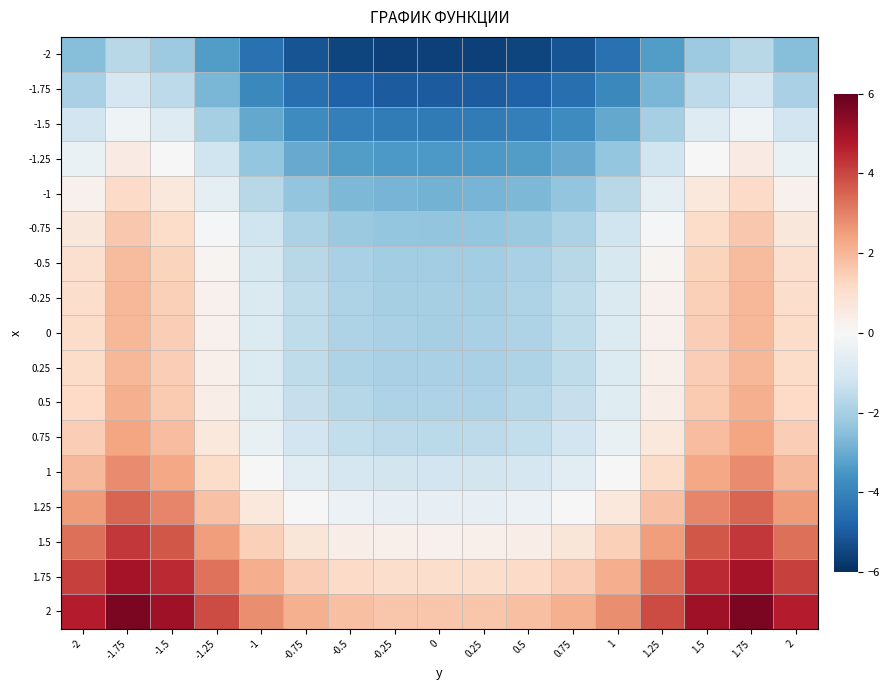

At how many categories does at least one series exceed 0?

17